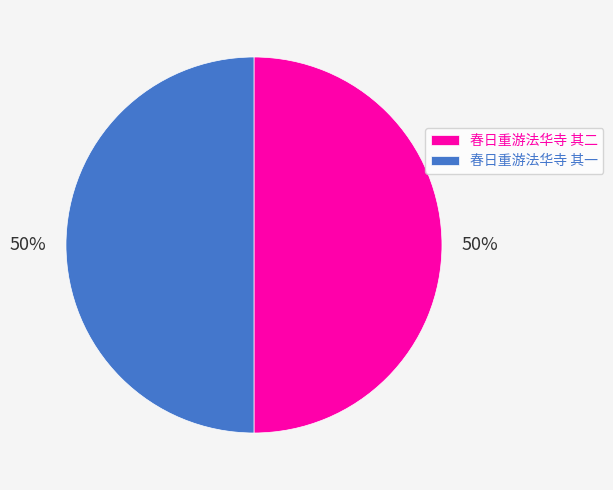

How many slices are in this pie chart?

2